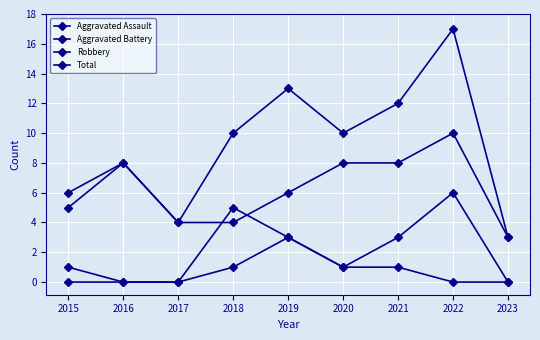

True or false: Robbery and Aggravated Assault cross at least once.

False